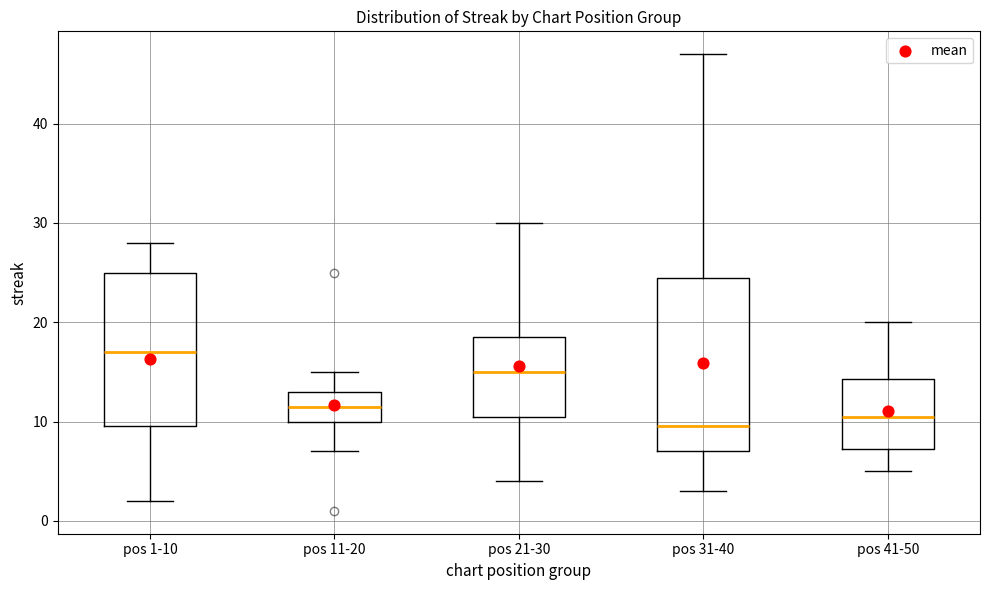

Which box has the lowest median line?

pos 31-40